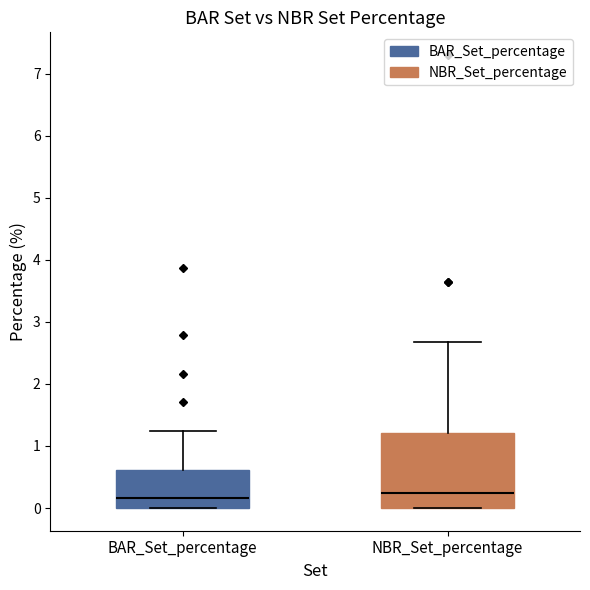

Reading left to right, transcribe this box plot: for each box, give where its median line is, the range the box spans, and where its two whiskers end, as read against the y-axis. The values are not printed on the chart, so give them approximately, as read against the axis.

BAR_Set_percentage: median 0.2, box 0.0 to 0.6, whiskers 0.0 to 1.2
NBR_Set_percentage: median 0.2, box 0.0 to 1.2, whiskers 0.0 to 2.7